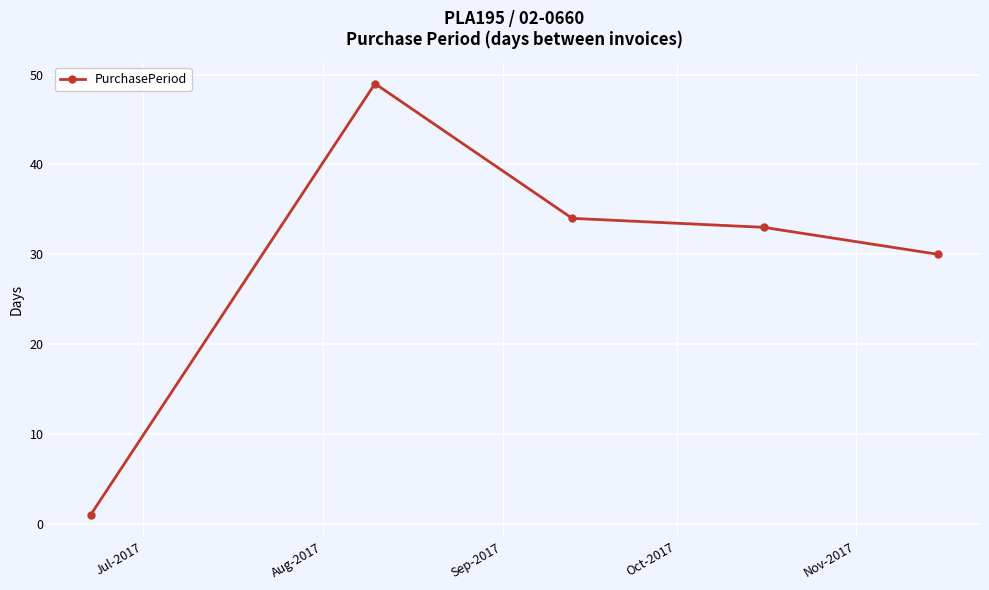

What is the maximum value shown in the chart?

49